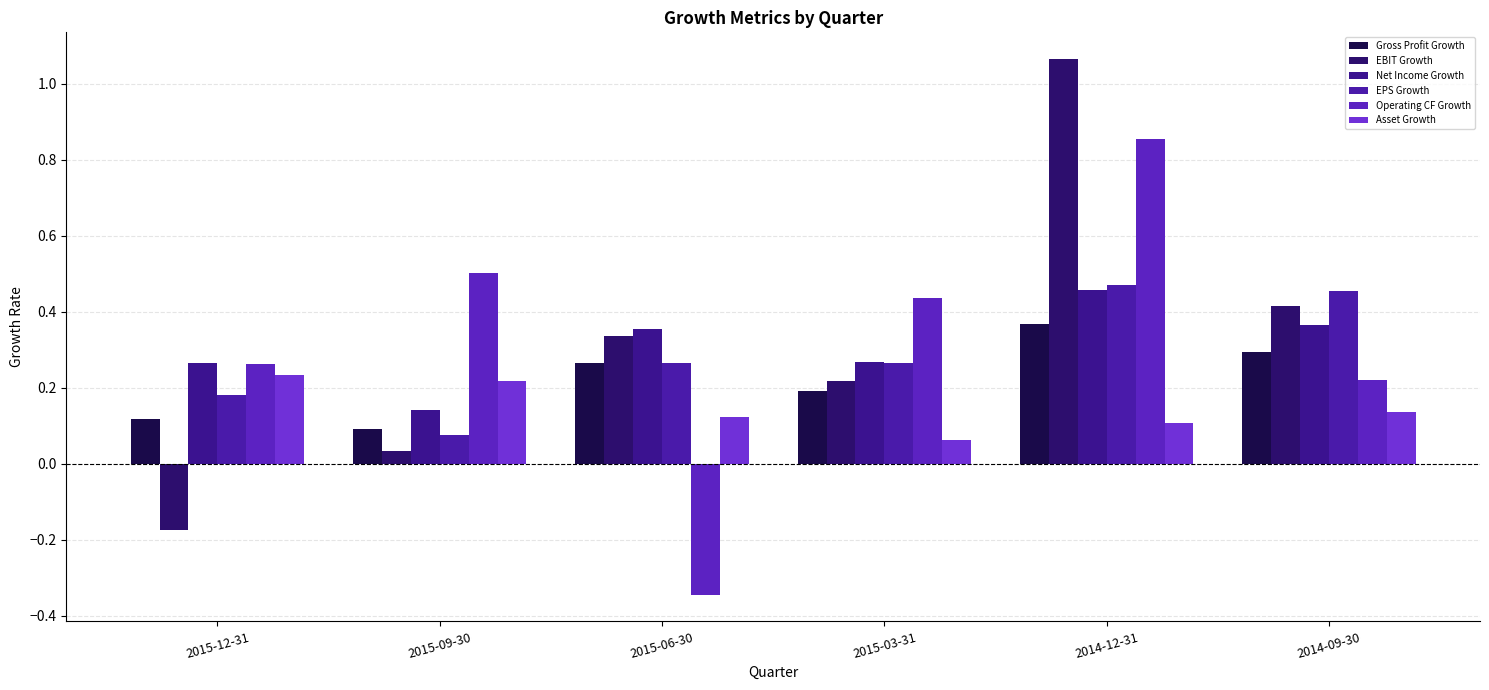

What position from the left is 2014-12-31?

5